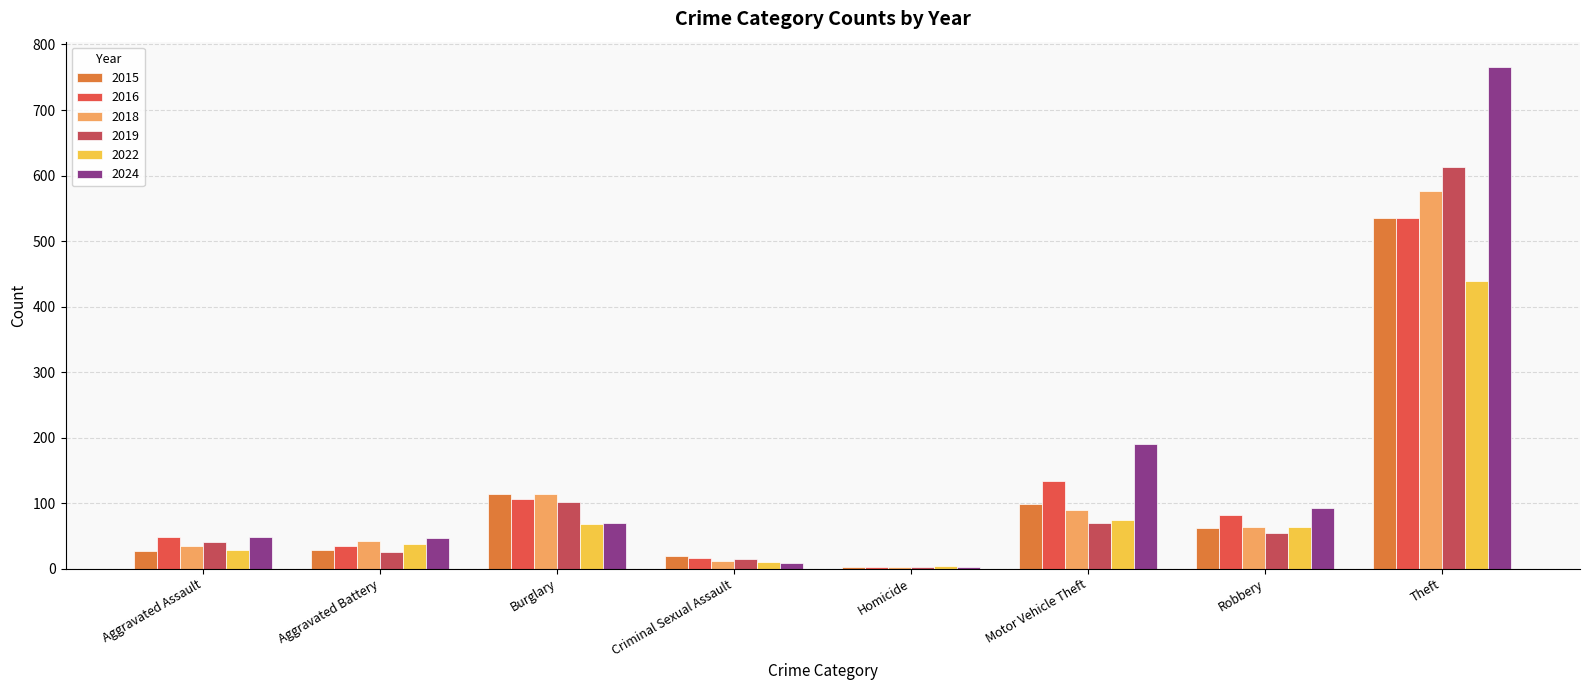

At how many categories does at least one series exceed 540?

1